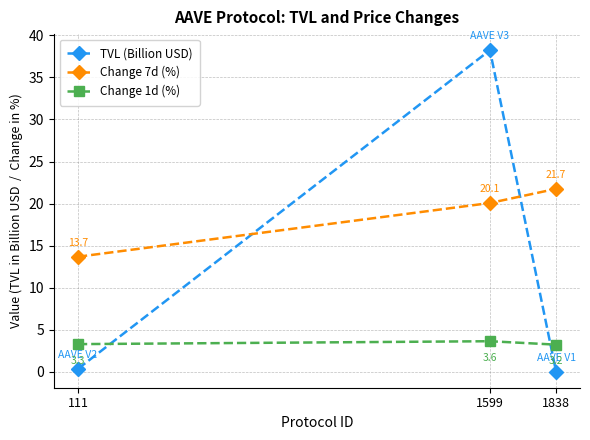

What is the sum of all Change 7d (%) values?

55.5